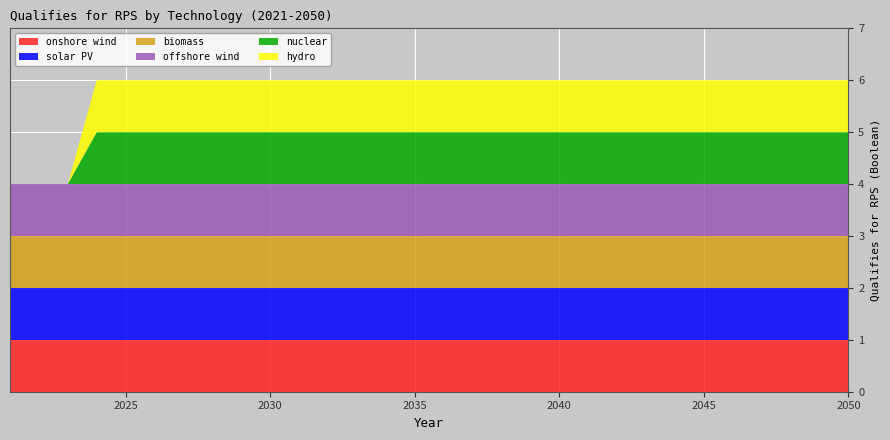

Reading right to left, what are all the values shown in this chart?

onshore wind: 2050=1	2049=1	2048=1	2047=1	2046=1	2045=1	2044=1	2043=1	2042=1	2041=1	2040=1	2039=1	2038=1	2037=1	2036=1	2035=1	2034=1	2033=1	2032=1	2031=1	2030=1	2029=1	2028=1	2027=1	2026=1	2025=1	2024=1	2023=1	2022=1	2021=1
solar PV: 2050=1	2049=1	2048=1	2047=1	2046=1	2045=1	2044=1	2043=1	2042=1	2041=1	2040=1	2039=1	2038=1	2037=1	2036=1	2035=1	2034=1	2033=1	2032=1	2031=1	2030=1	2029=1	2028=1	2027=1	2026=1	2025=1	2024=1	2023=1	2022=1	2021=1
biomass: 2050=1	2049=1	2048=1	2047=1	2046=1	2045=1	2044=1	2043=1	2042=1	2041=1	2040=1	2039=1	2038=1	2037=1	2036=1	2035=1	2034=1	2033=1	2032=1	2031=1	2030=1	2029=1	2028=1	2027=1	2026=1	2025=1	2024=1	2023=1	2022=1	2021=1
offshore wind: 2050=1	2049=1	2048=1	2047=1	2046=1	2045=1	2044=1	2043=1	2042=1	2041=1	2040=1	2039=1	2038=1	2037=1	2036=1	2035=1	2034=1	2033=1	2032=1	2031=1	2030=1	2029=1	2028=1	2027=1	2026=1	2025=1	2024=1	2023=1	2022=1	2021=1
nuclear: 2050=1	2049=1	2048=1	2047=1	2046=1	2045=1	2044=1	2043=1	2042=1	2041=1	2040=1	2039=1	2038=1	2037=1	2036=1	2035=1	2034=1	2033=1	2032=1	2031=1	2030=1	2029=1	2028=1	2027=1	2026=1	2025=1	2024=1	2023=0	2022=0	2021=0
hydro: 2050=1	2049=1	2048=1	2047=1	2046=1	2045=1	2044=1	2043=1	2042=1	2041=1	2040=1	2039=1	2038=1	2037=1	2036=1	2035=1	2034=1	2033=1	2032=1	2031=1	2030=1	2029=1	2028=1	2027=1	2026=1	2025=1	2024=1	2023=0	2022=0	2021=0